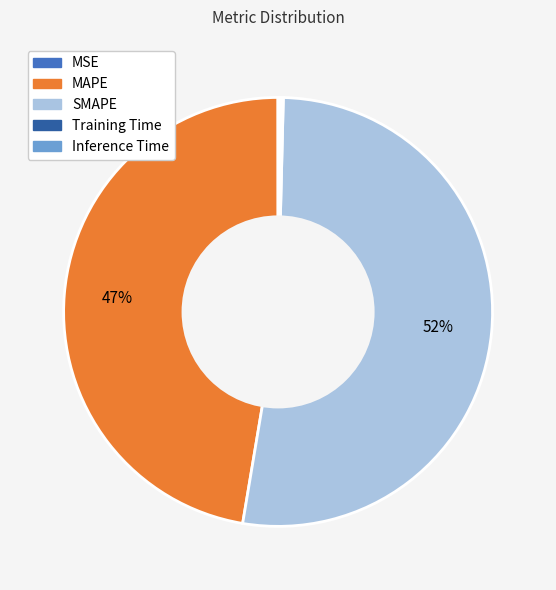

To the nearest percent, what is the average slice percentage?

20%